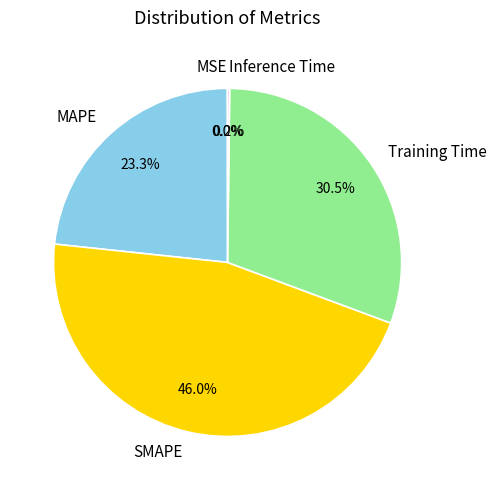

Which slice is the largest?

SMAPE